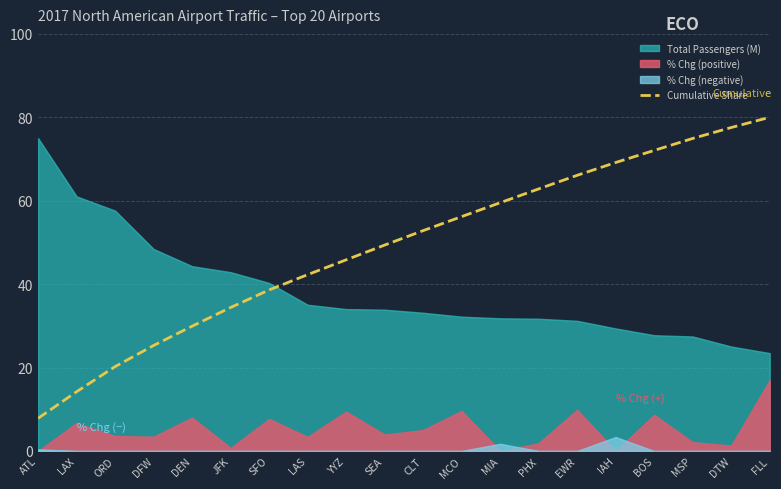

What value does the Cumulative Share series have at BOS?

72.1